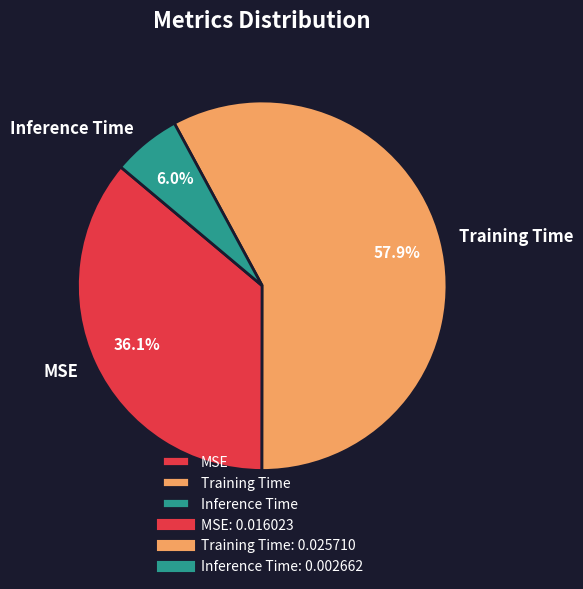

What percentage is the Inference Time slice, to the nearest percent?

6%